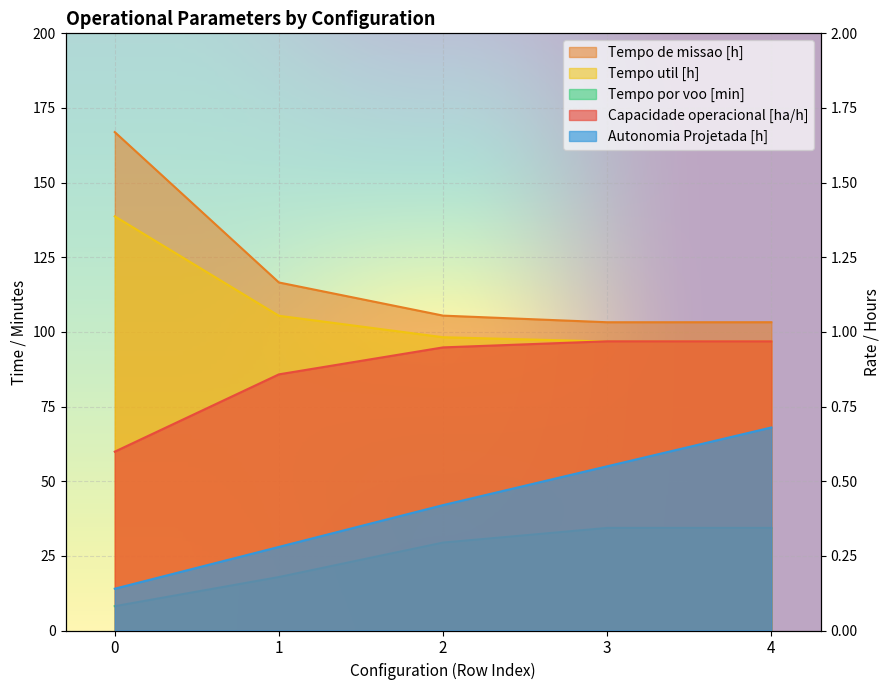

What is the spread (max minus min) of values at 3?

102.7